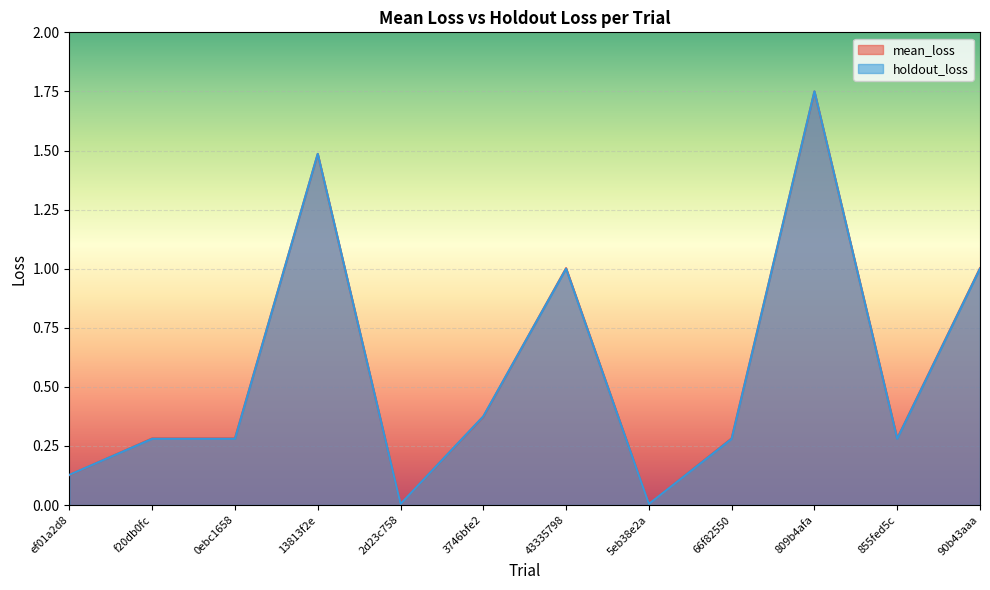

The value of holdout_loss at 3746bfe2 is 0.4. True or false?

True